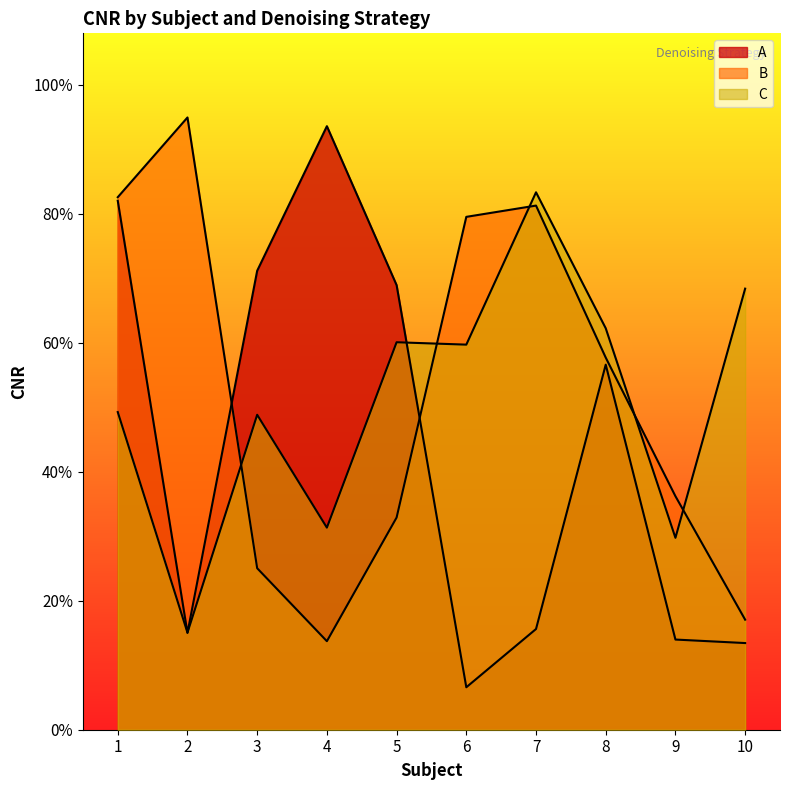

What is the minimum value shown in the chart?

0.1